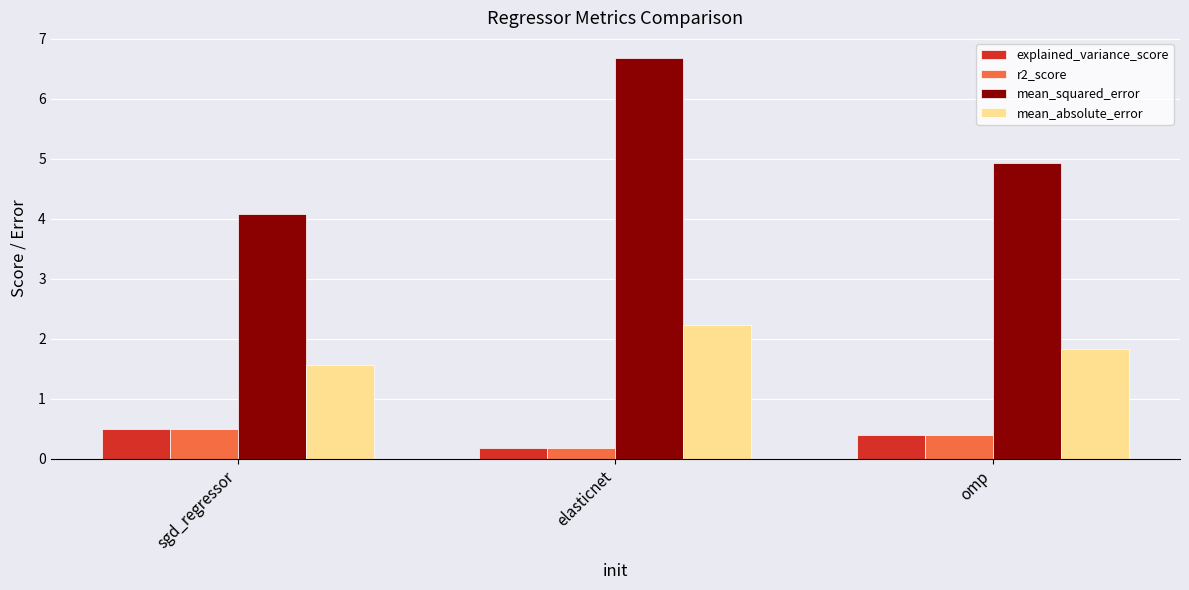

Which series has the widest spread of values?

mean_squared_error